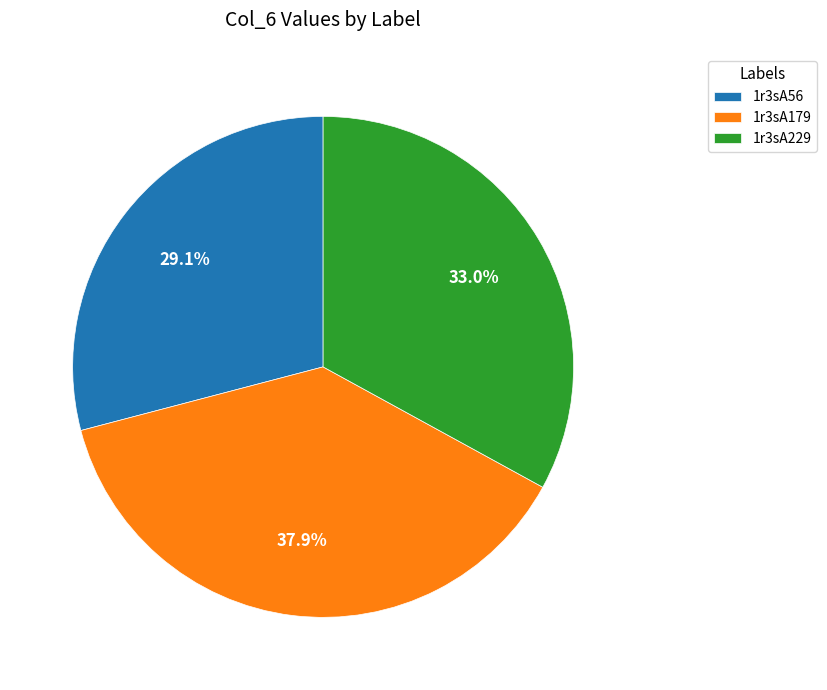

Does any single category account for the majority?

No